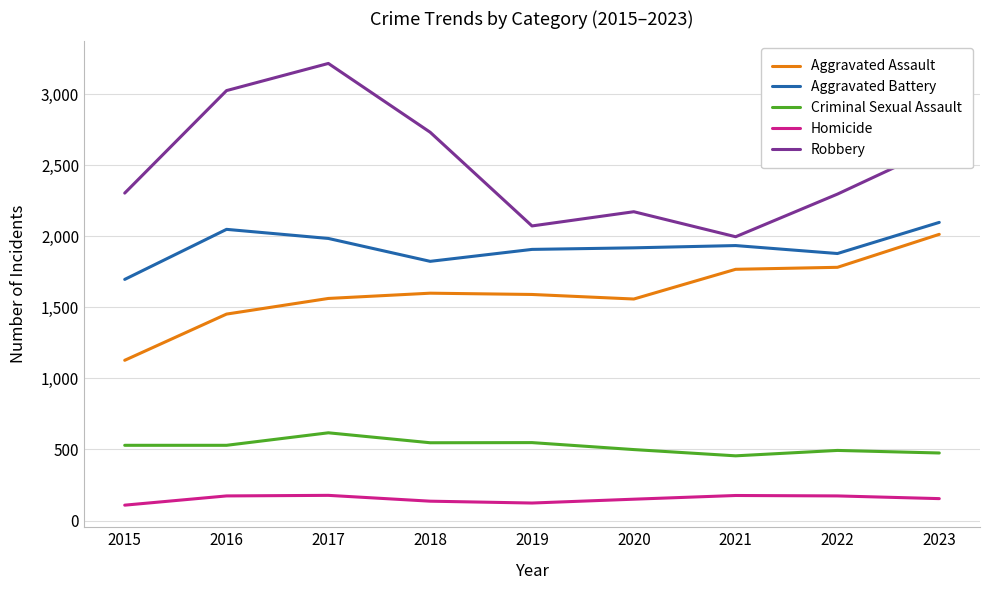

Between 2017 and 2019, which series saw the biggest shift?

Robbery